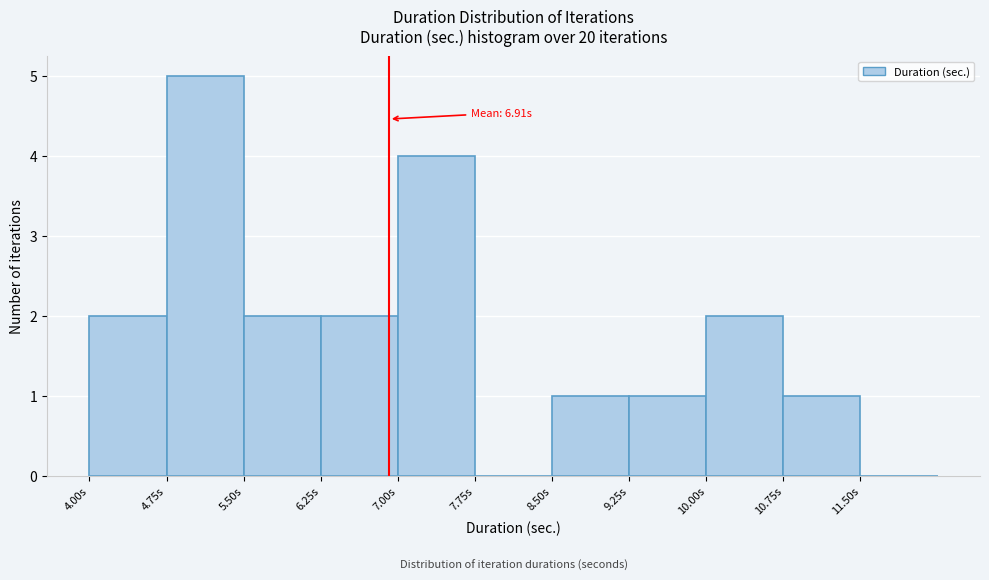

Over which range of the x-axis is the bar tallest?

4.75 to 5.50